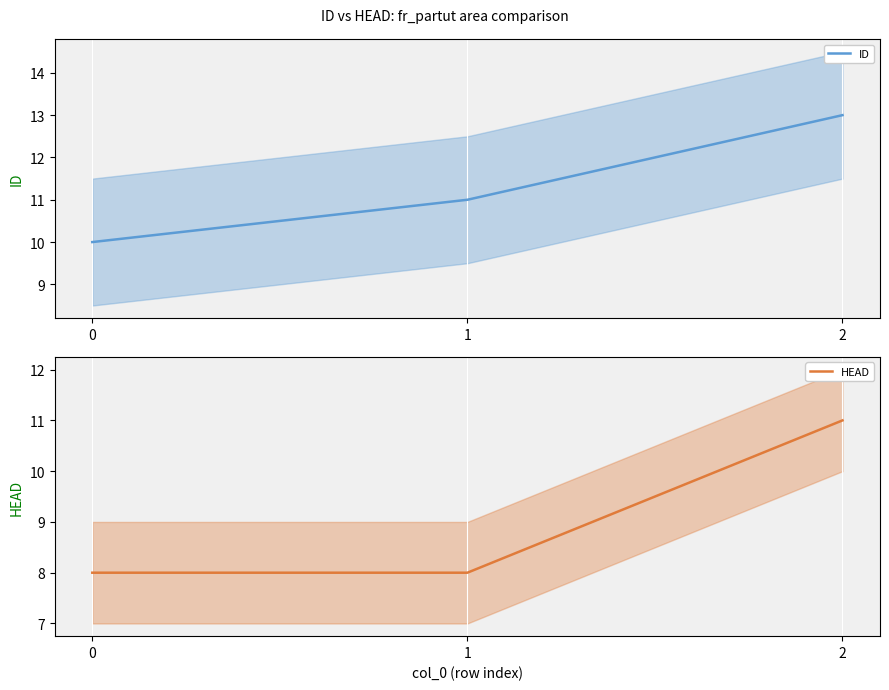

What is the value of the HEAD point at the 1st from the left?

8